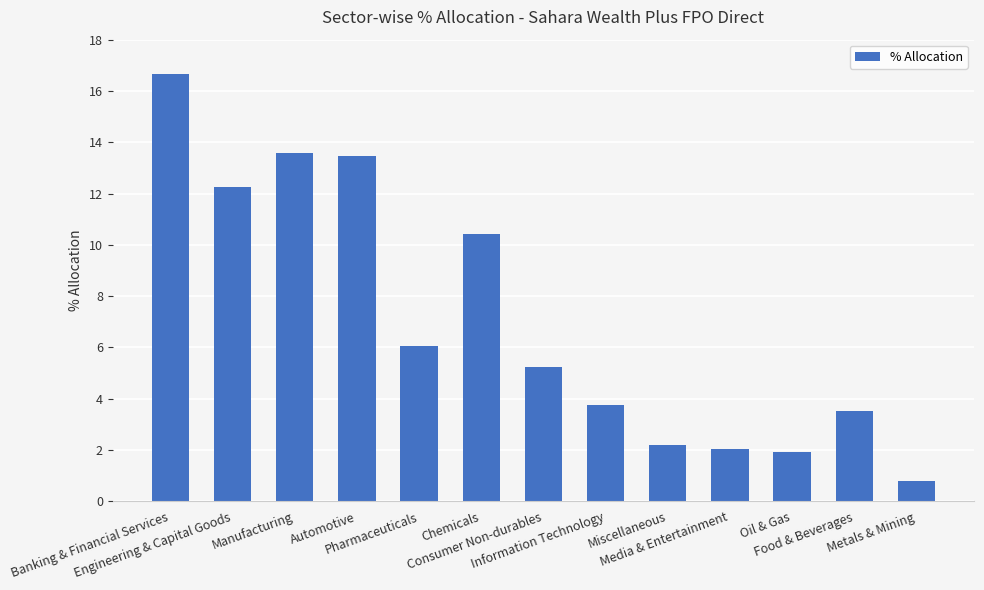

Are the bars grouped side by side (vs. stacked)?

No